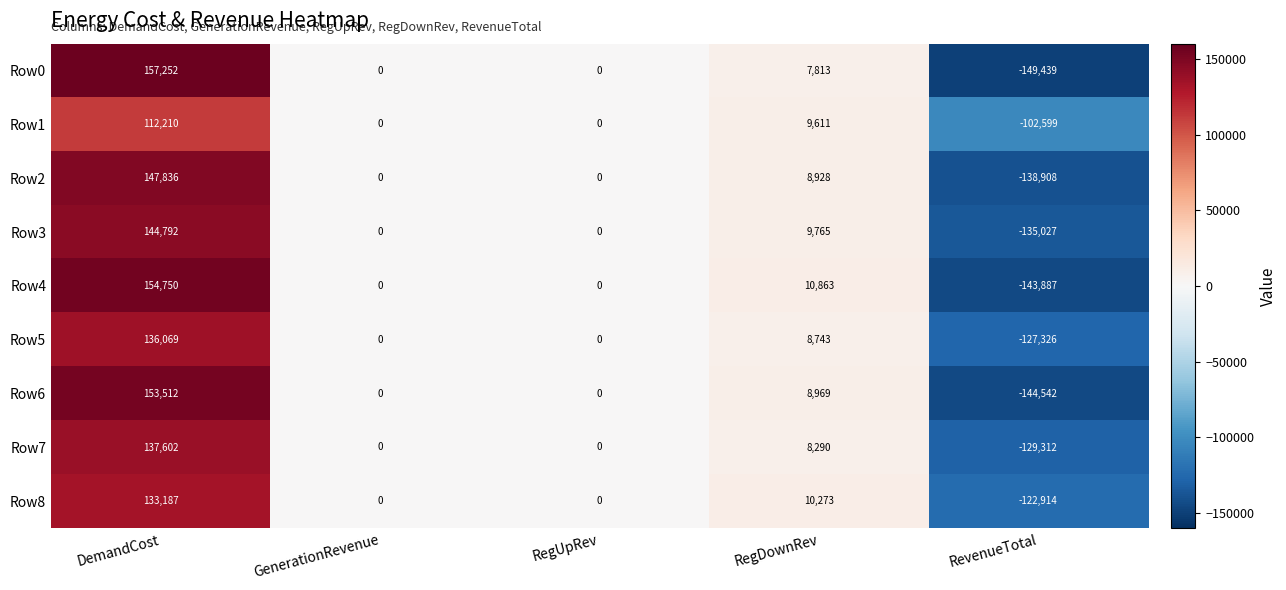

What is the average value of the Row4 series?

4345